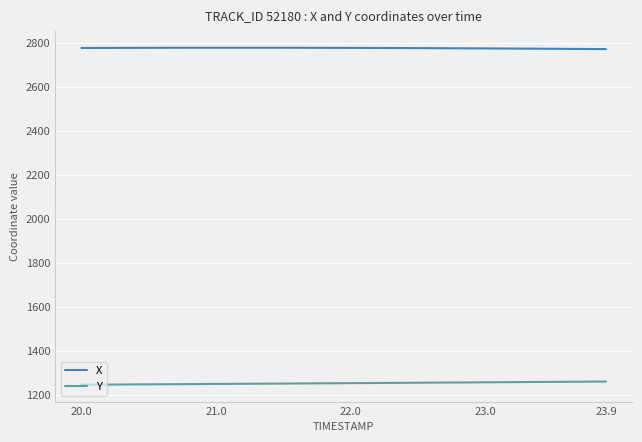

True or false: X and Y intersect in this chart.

False